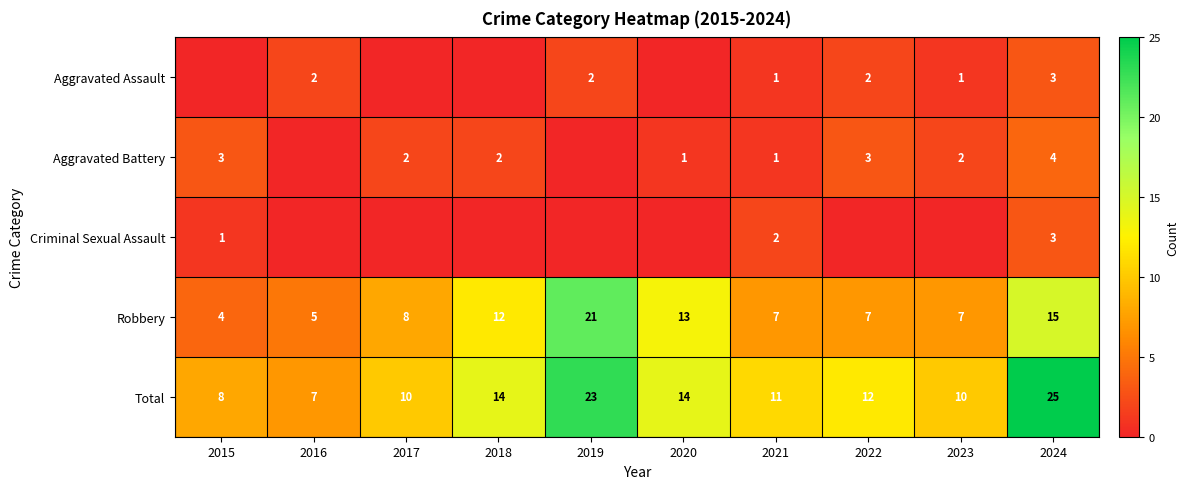

At how many categories does at least one series exceed 17?

2